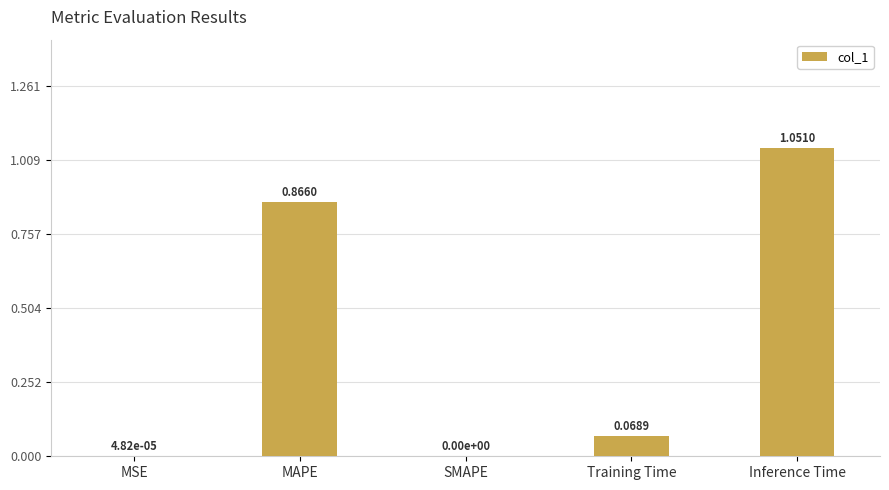

The chart shows a value of 0.0 at Training Time. True or false?

False